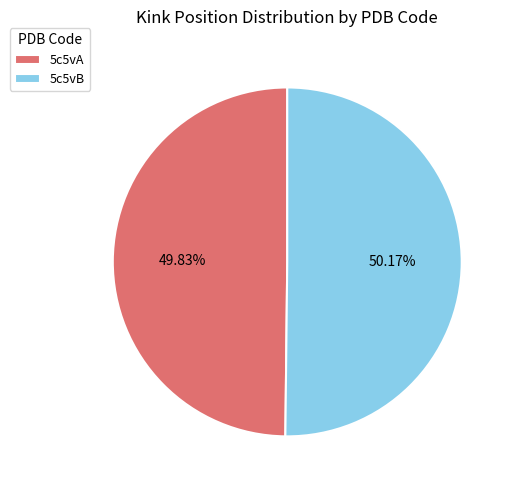

What percentage is NOT represented by 5c5vB?

49.8%